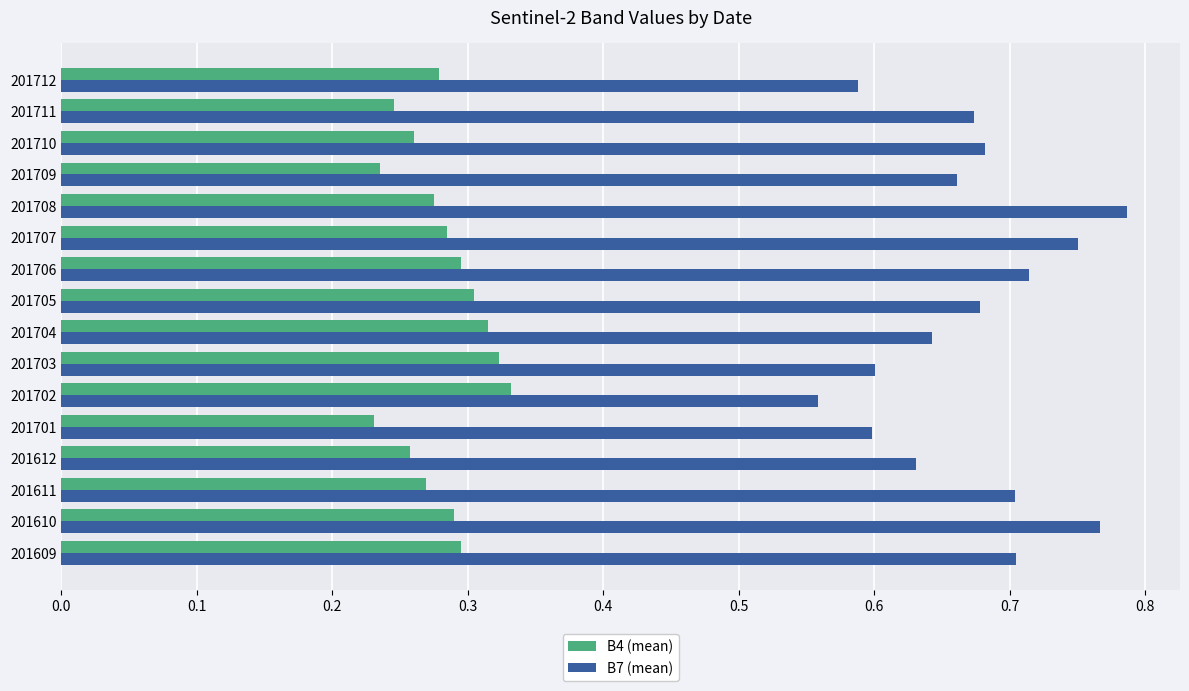

The value of B4 (mean) at 201709 is 0.1. True or false?

False